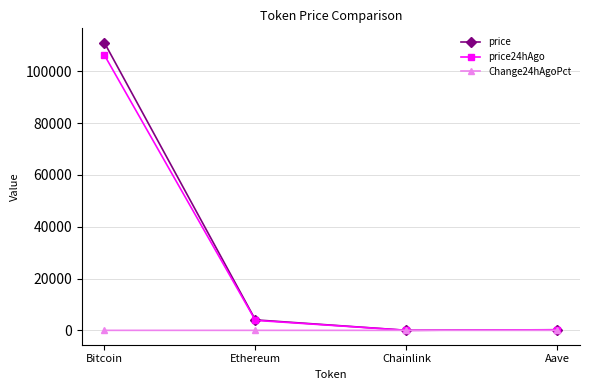

What position from the left is Aave?

4